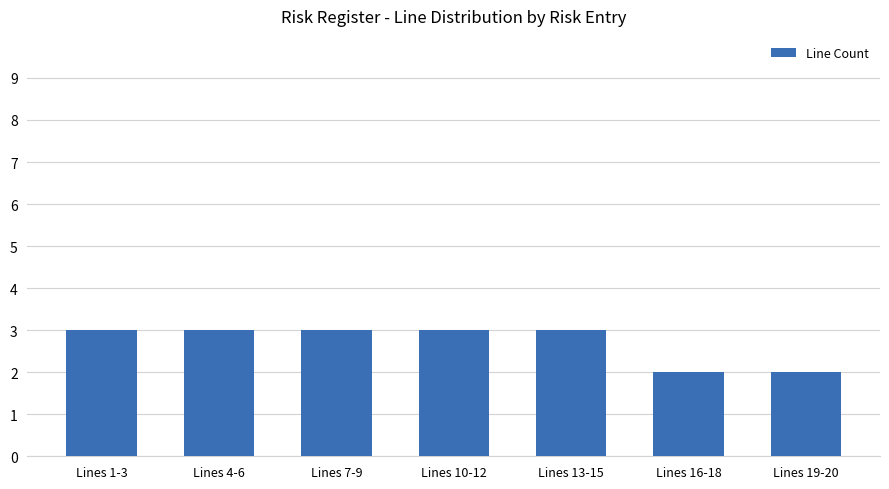

What is the greatest value displayed?

3